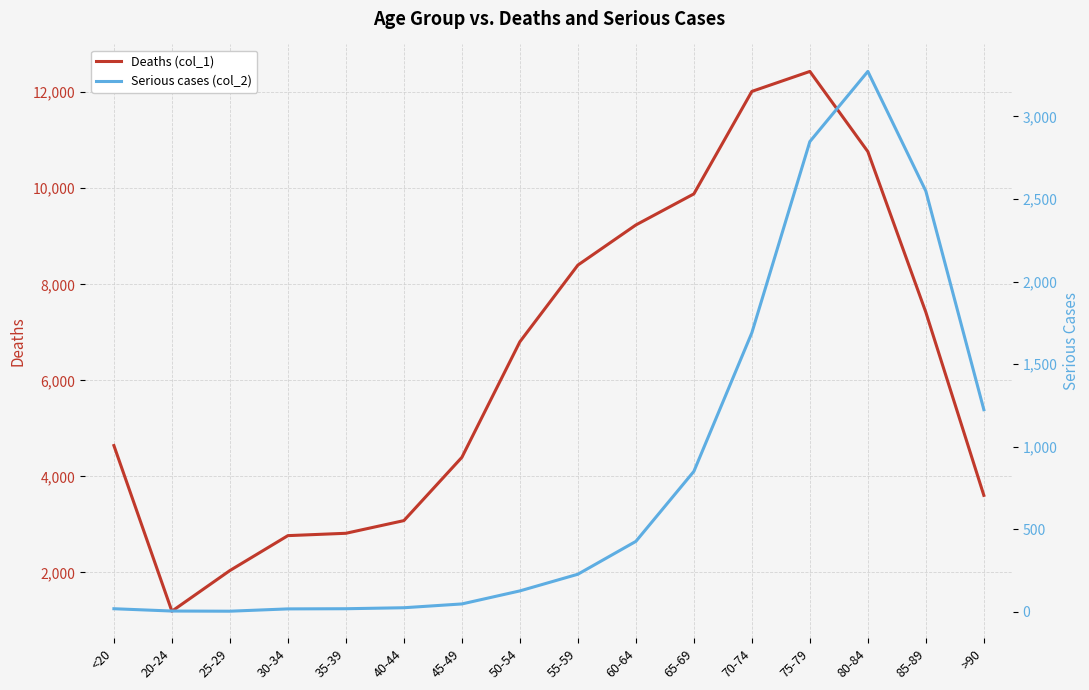

Where is Deaths (col_1) nearest to the value 6812?

50-54